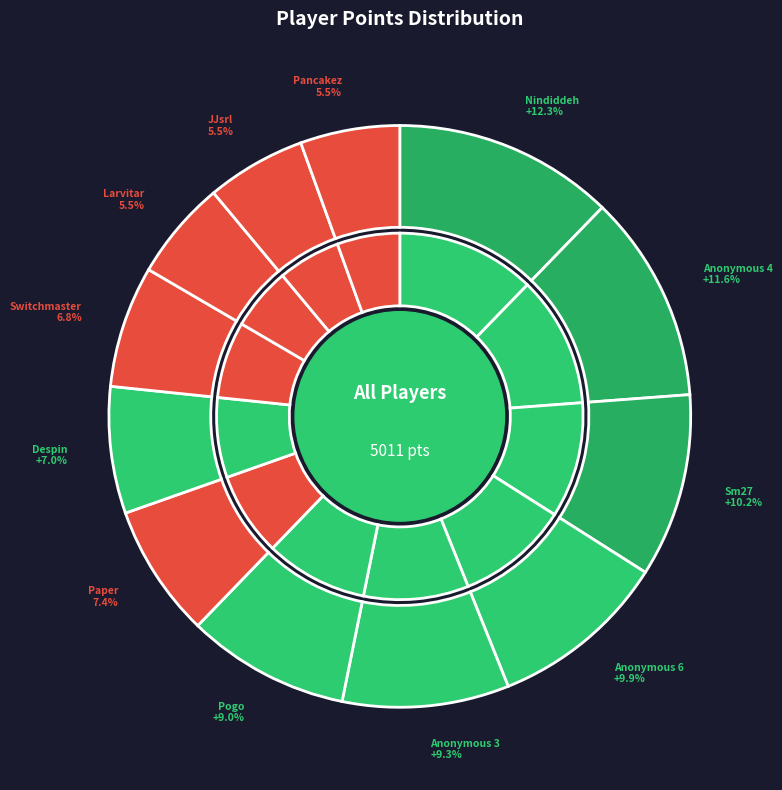

Count the number of slices in the pie.

12